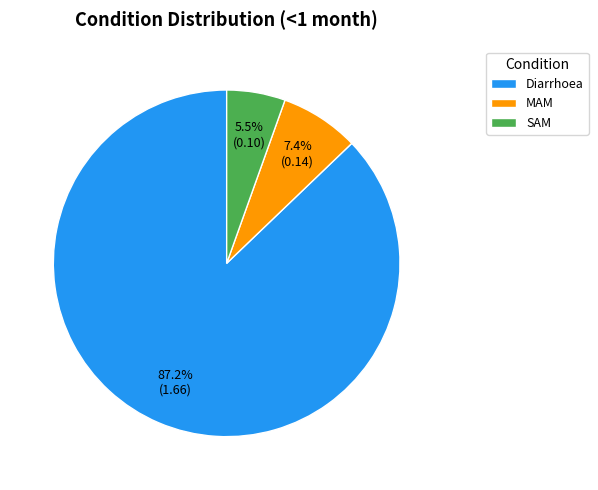

Combined, what portion of the pie is MAM and Diarrhoea?

94.5%